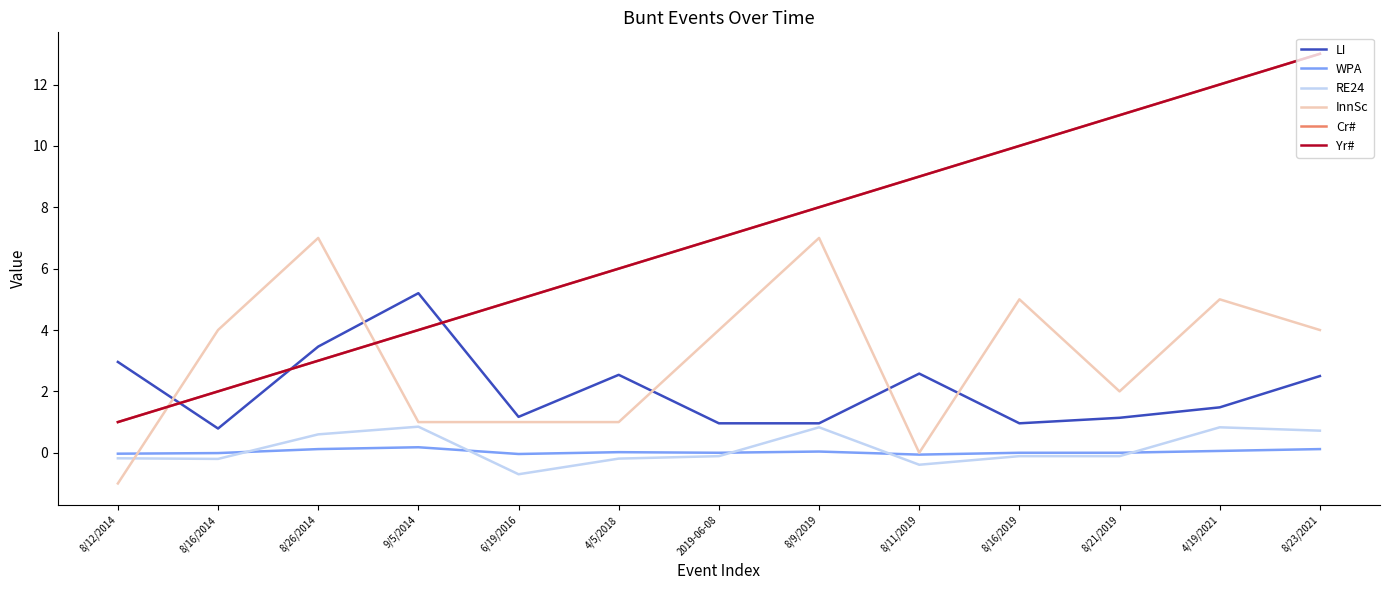

Does the chart display data point markers on the line(s)?

No